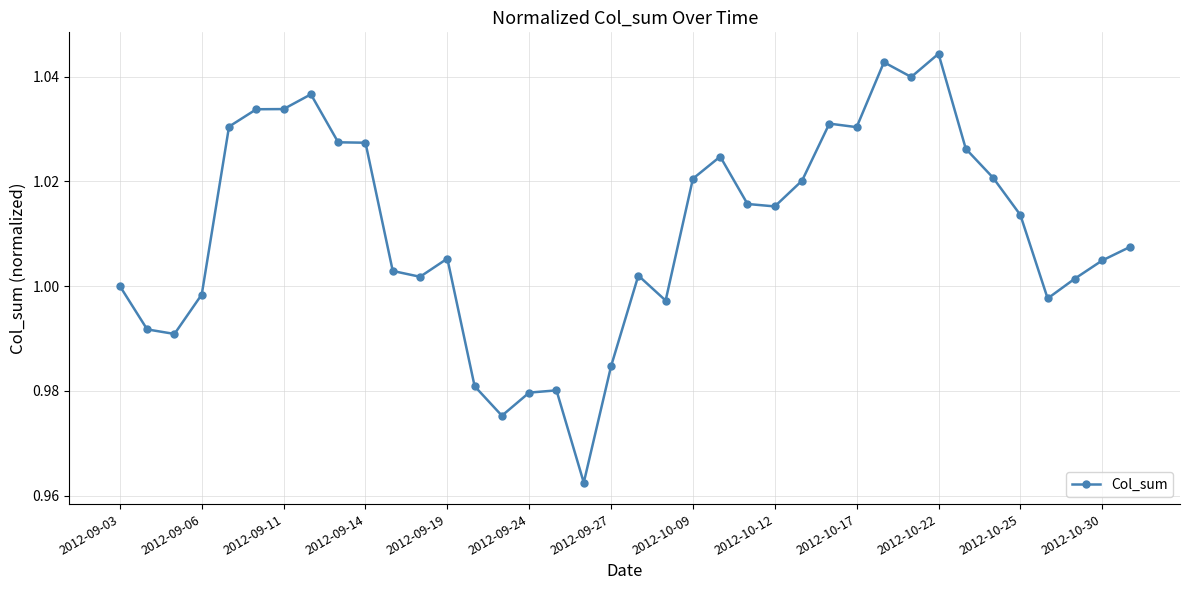

What is the sum of all values?

38.4